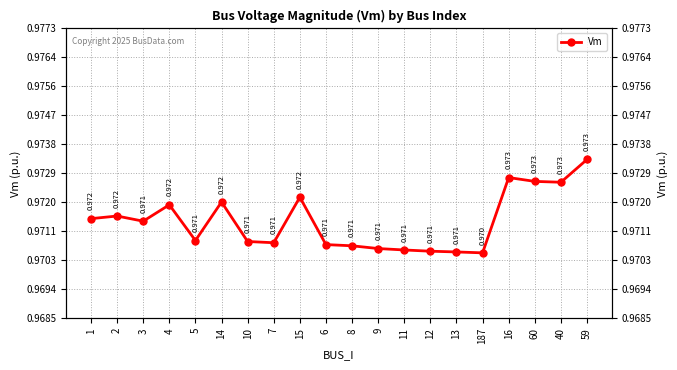

How many series are shown in this chart?

1